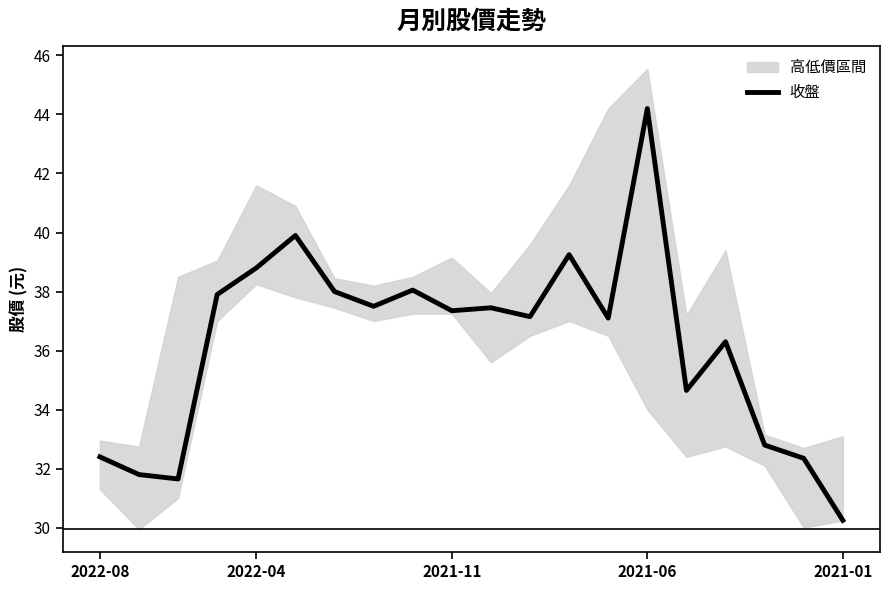

At which label does 收盤 reach its peak?

2021-06